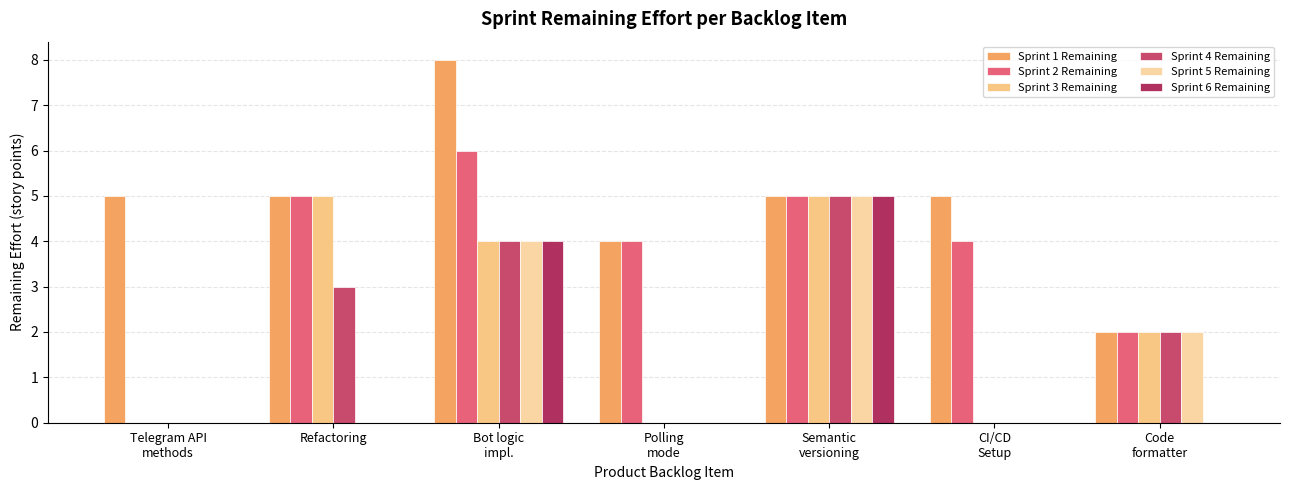

Rank the series by their maximum value, from highest to lowest.

Sprint 1 Remaining, Sprint 2 Remaining, Sprint 3 Remaining, Sprint 4 Remaining, Sprint 5 Remaining, Sprint 6 Remaining